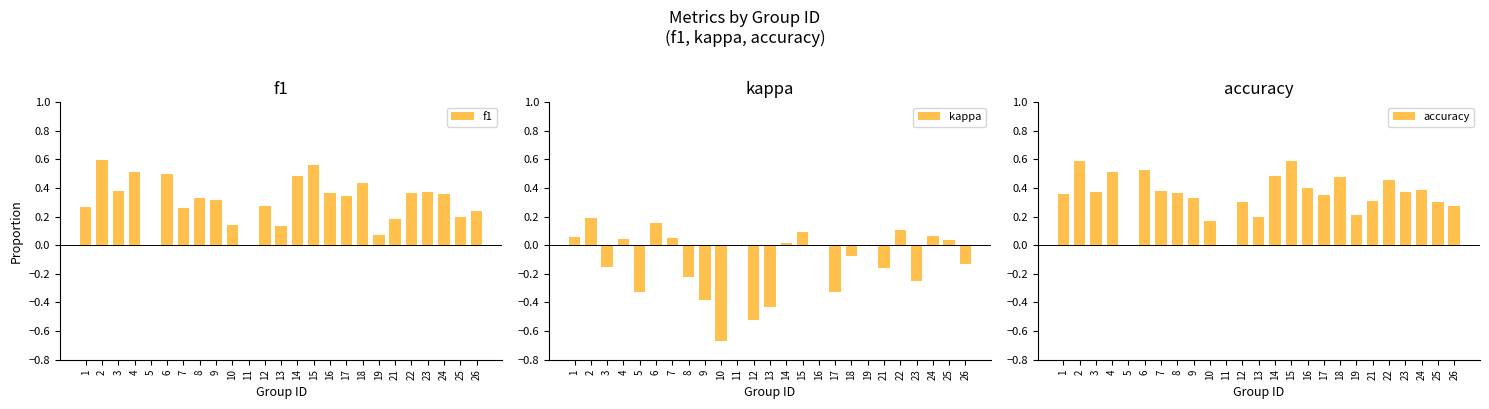

What is the average value of the accuracy series?

0.3